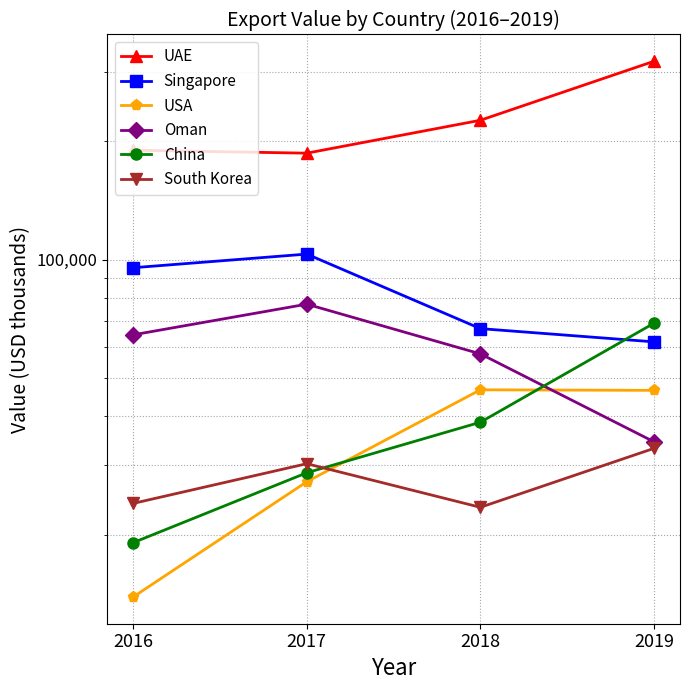

What is the maximum value shown in the chart?

320004.3